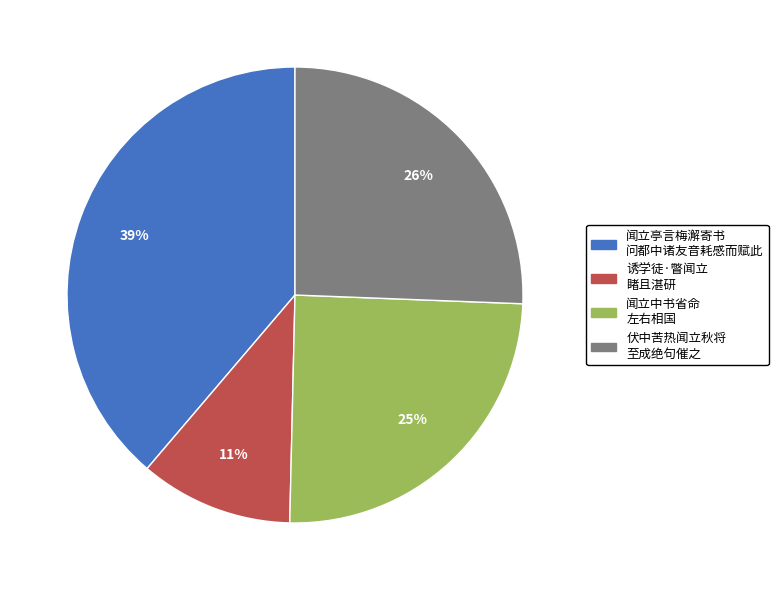

To the nearest percent, what is the average slice percentage?

25%